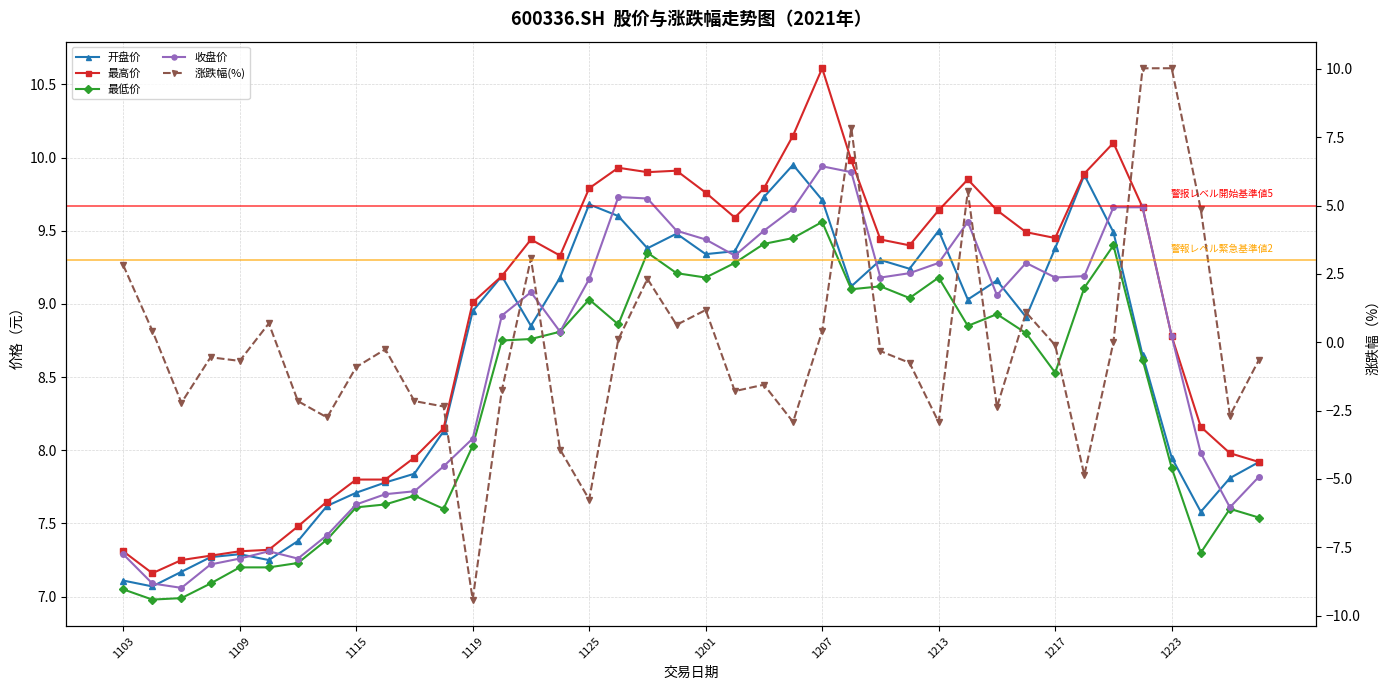

Reading left to right, list all the values displayed in this chart.

开盘价: 7.1	7.1	7.2	7.3	7.3	7.2	7.4	7.6	7.7	7.8	7.8	8.1	8.9	9.2	8.8	9.2	9.7	9.6	9.4	9.5	9.3	9.4	9.7	9.9	9.7	9.1	9.3	9.2	9.5	9.0	9.2	8.9	9.4	9.9	9.5	8.7	8.0	7.6	7.8	7.9
最高价: 7.3	7.2	7.2	7.3	7.3	7.3	7.5	7.7	7.8	7.8	8.0	8.2	9.0	9.2	9.4	9.3	9.8	9.9	9.9	9.9	9.8	9.6	9.8	10.2	10.6	10.0	9.4	9.4	9.6	9.8	9.6	9.5	9.4	9.9	10.1	9.7	8.8	8.2	8.0	7.9
最低价: 7.0	7.0	7.0	7.1	7.2	7.2	7.2	7.4	7.6	7.6	7.7	7.6	8.0	8.8	8.8	8.8	9.0	8.9	9.3	9.2	9.2	9.3	9.4	9.4	9.6	9.1	9.1	9.0	9.2	8.8	8.9	8.8	8.5	9.1	9.4	8.6	7.9	7.3	7.6	7.5
收盘价: 7.3	7.1	7.1	7.2	7.3	7.3	7.3	7.4	7.6	7.7	7.7	7.9	8.1	8.9	9.1	8.8	9.2	9.7	9.7	9.5	9.4	9.3	9.5	9.7	9.9	9.9	9.2	9.2	9.3	9.6	9.1	9.3	9.2	9.2	9.7	9.7	8.8	8.0	7.6	7.8
涨跌幅(%): 2.8	0.4	-2.2	-0.6	-0.7	0.7	-2.2	-2.8	-0.9	-0.3	-2.2	-2.4	-9.4	-1.8	3.1	-3.9	-5.8	0.1	2.3	0.6	1.2	-1.8	-1.6	-2.9	0.4	7.8	-0.3	-0.8	-2.9	5.5	-2.4	1.1	-0.1	-4.9	0.0	10.0	10.0	4.9	-2.7	-0.6